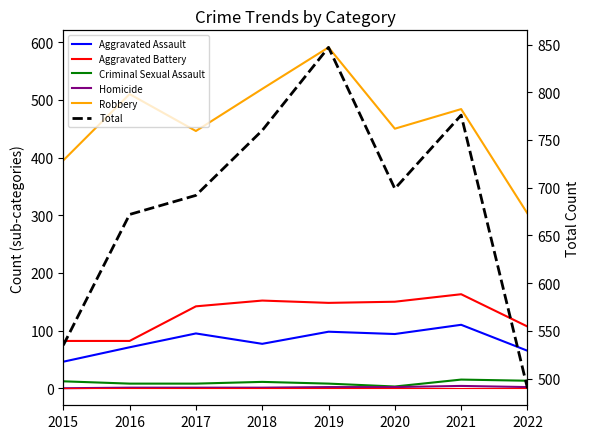

Does the chart display data point markers on the line(s)?

No